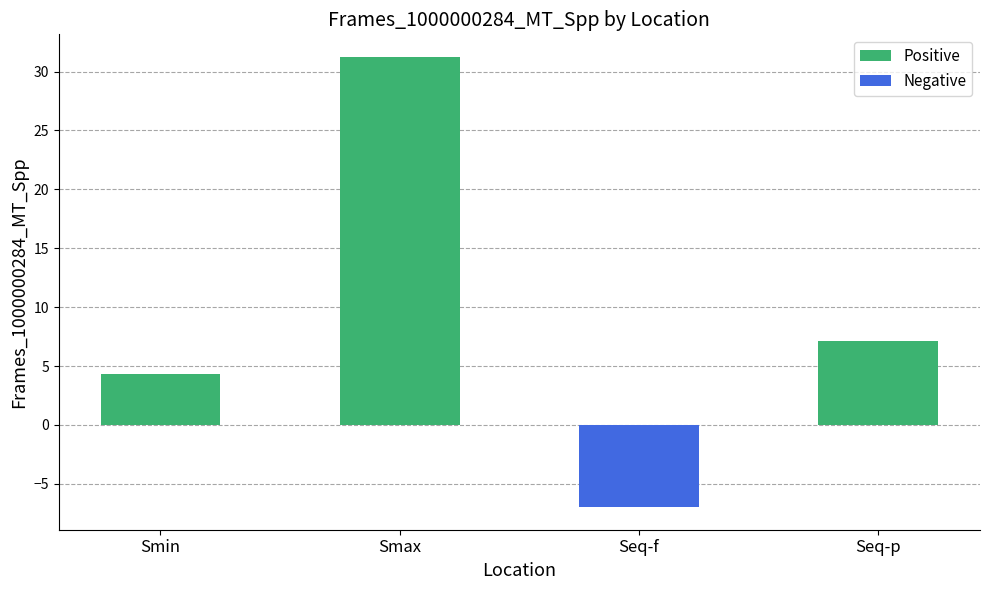

What is the change in value from Smin to Seq-p?

+2.8